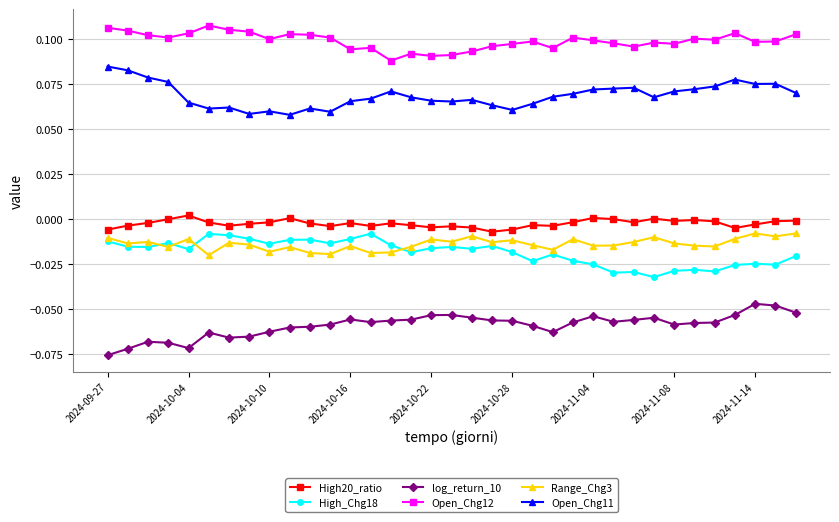

True or false: Open_Chg11 and Open_Chg12 intersect in this chart.

False